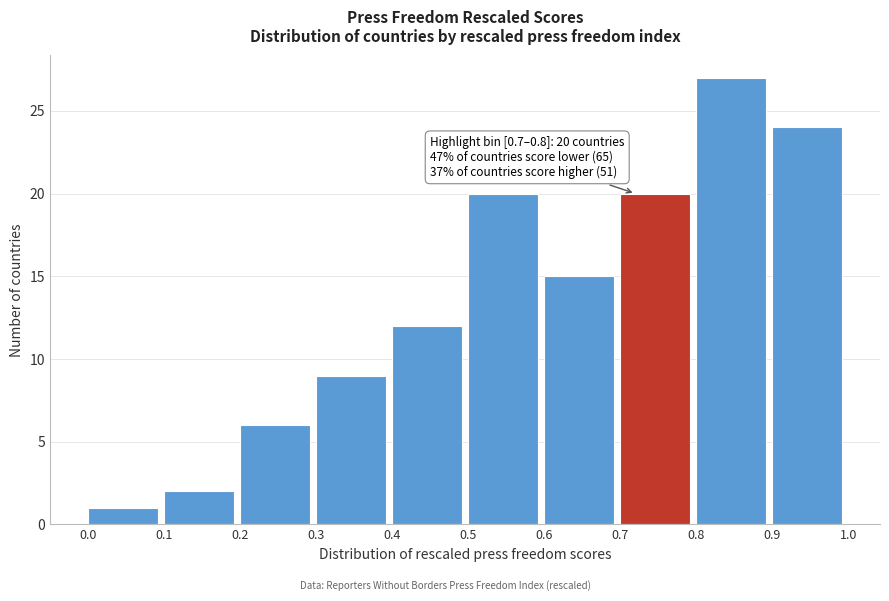

Over which range of the x-axis is the bar tallest?

0.8 to 0.9